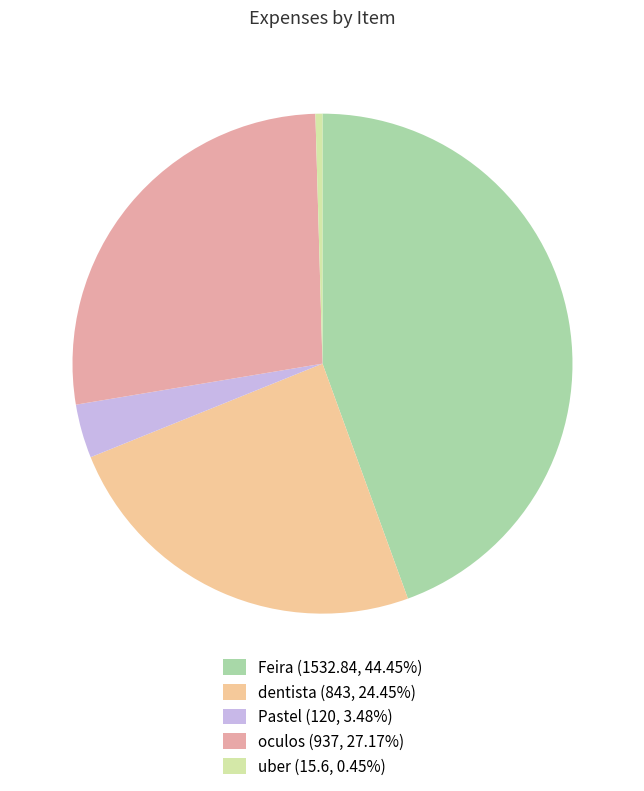

How many slices are in this pie chart?

5